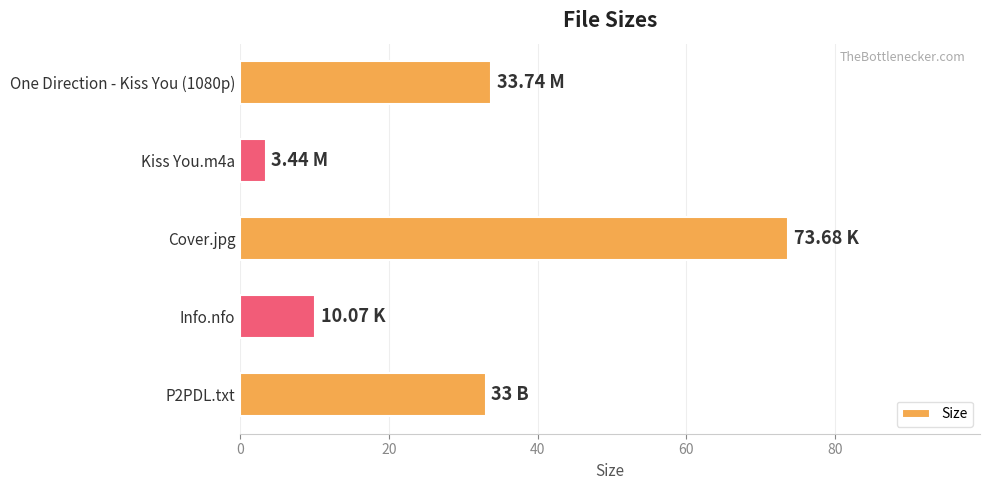

What is the label of the 2nd bar from the bottom?

Info.nfo